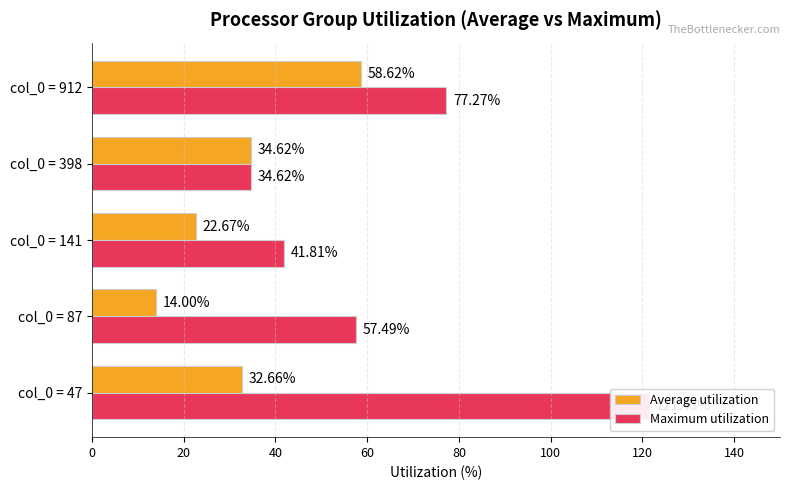

Count the number of data series in this chart.

2